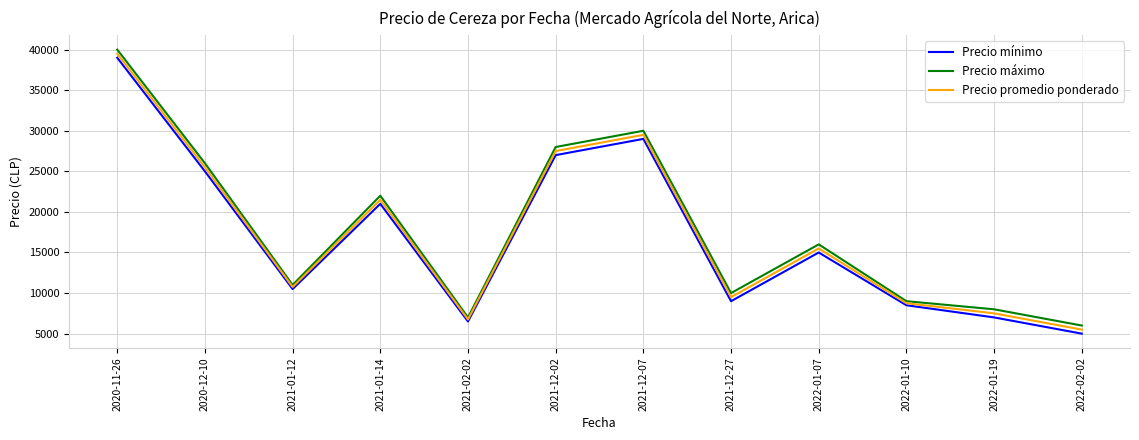

At which label does Precio mínimo first exceed 15000?

2020-11-26